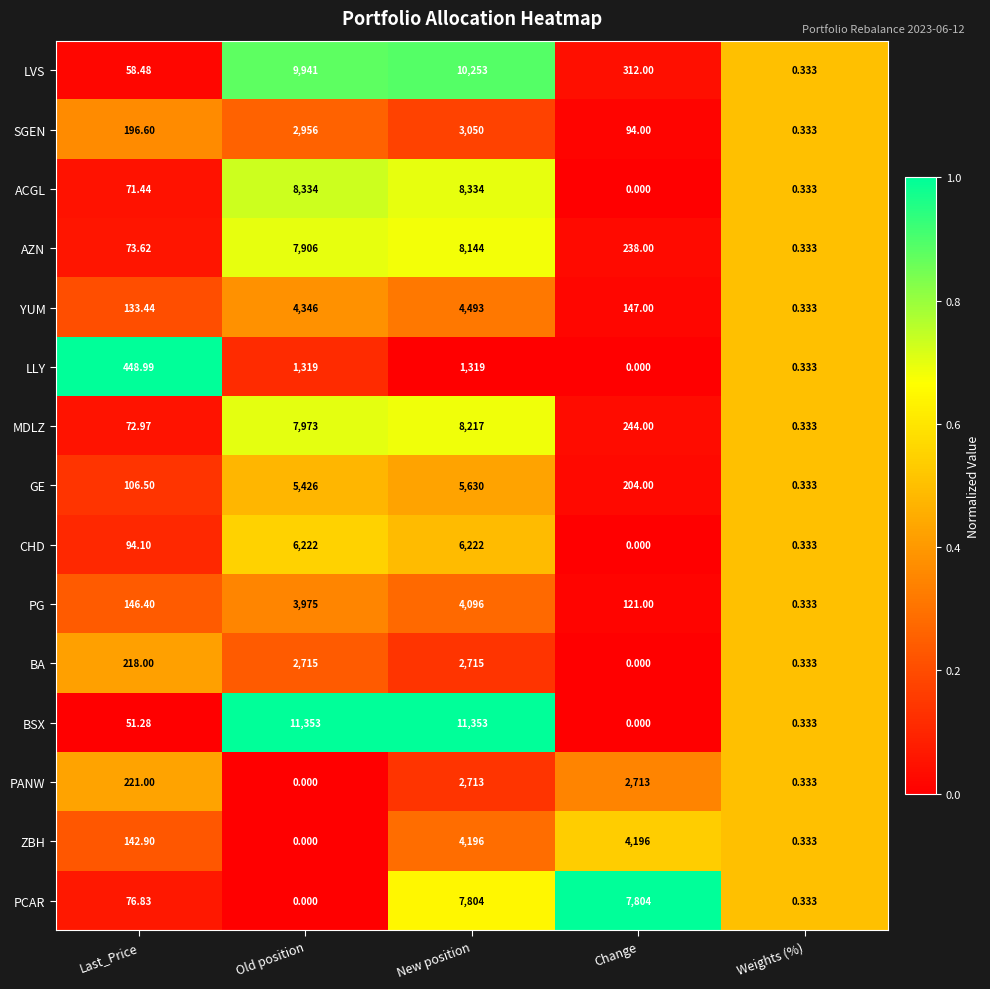

Between Old position and Weights (%), which series saw the biggest shift?

BSX